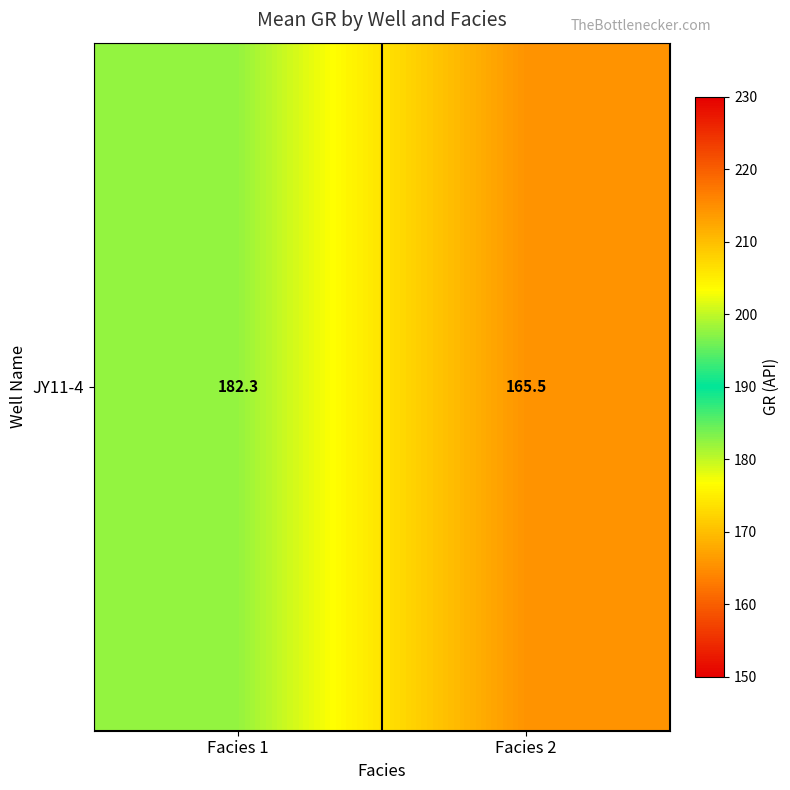

What is the sum of the values at Facies 2 and Facies 1?

347.8